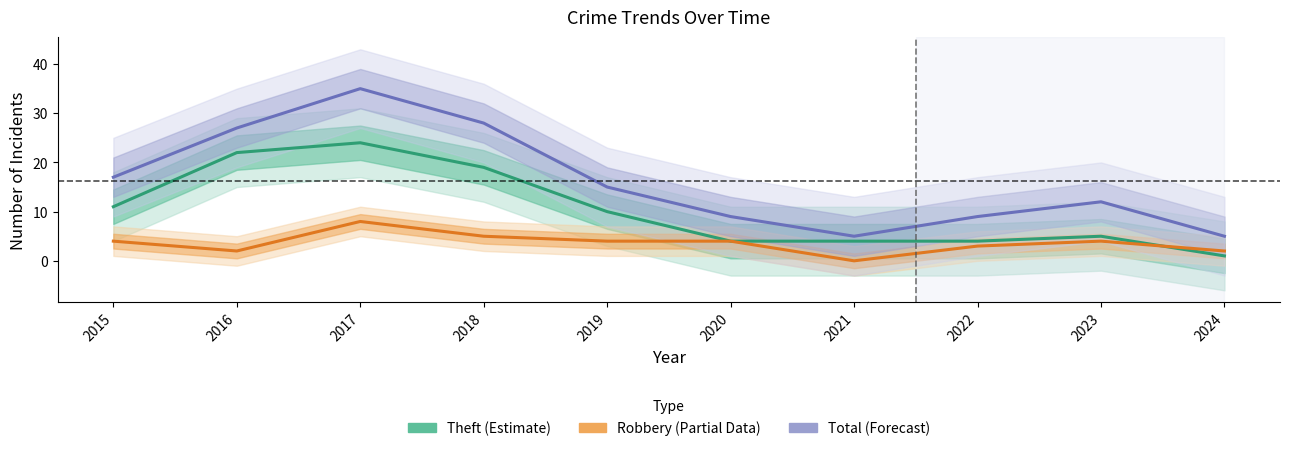

How many intersections are there between Theft (Estimate) and Robbery (Partial)?

1